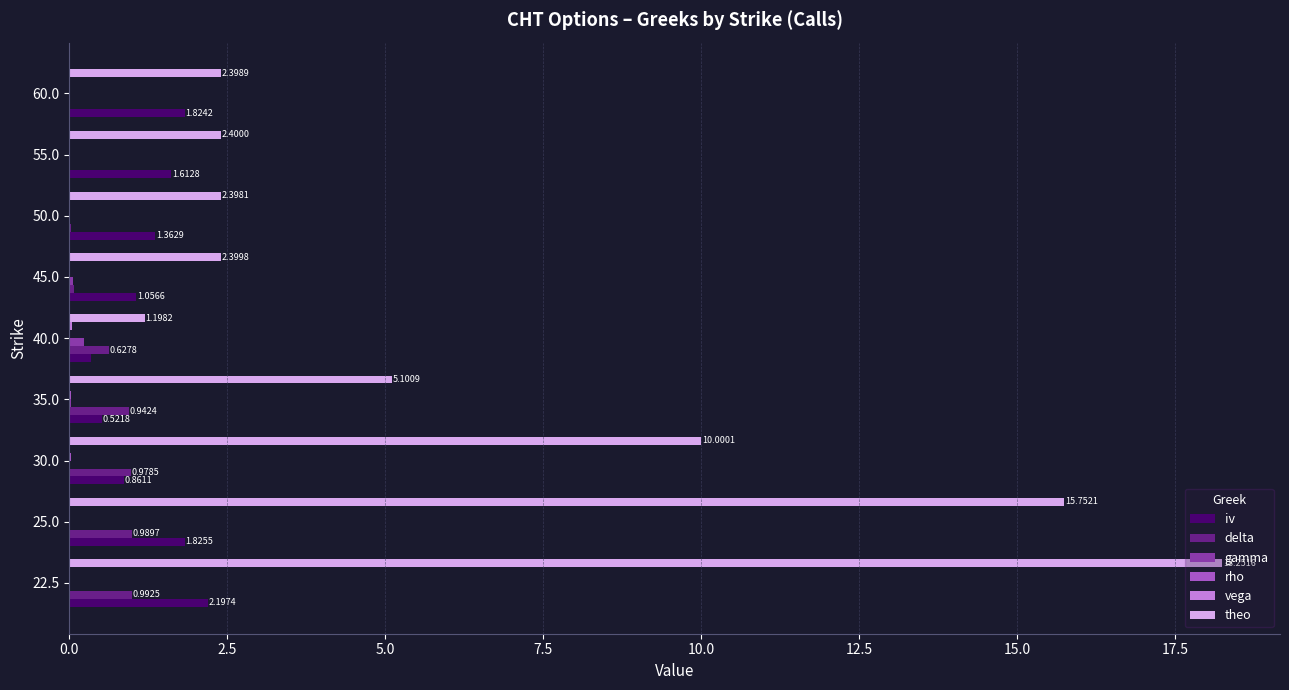

What is the sum of all delta values?

4.7